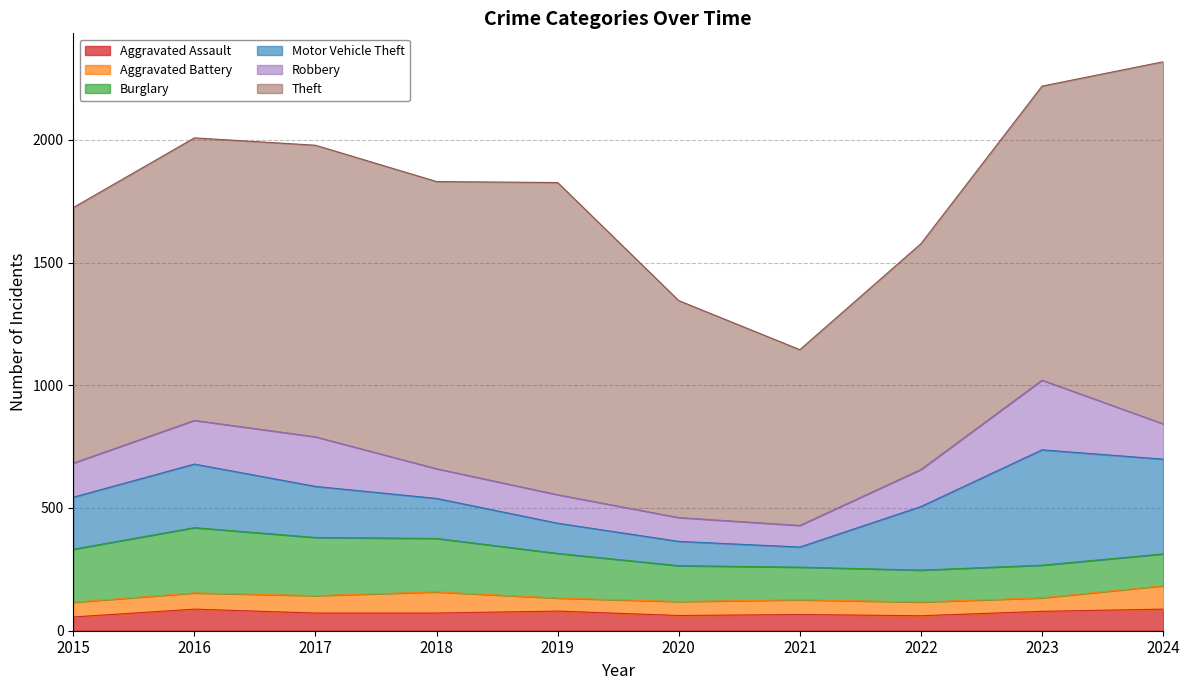

True or false: Aggravated Battery has more than 1 points higher than both neighbors.

True